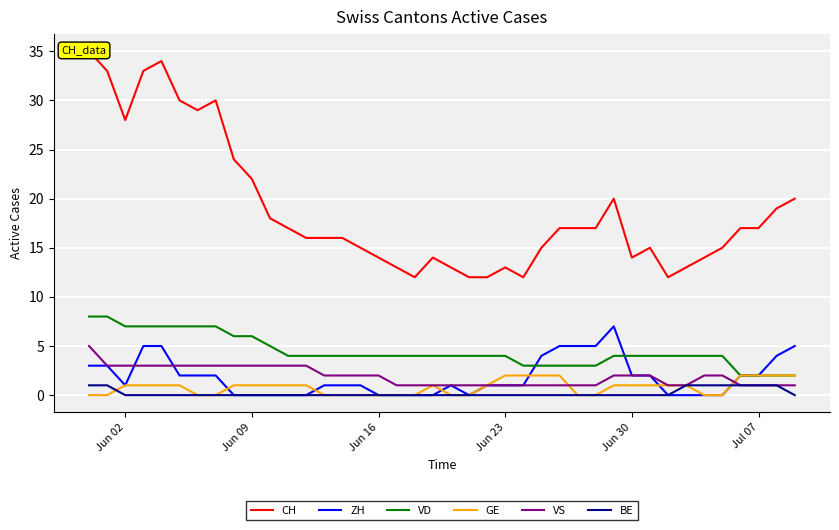

How many times do BE and GE cross each other?

2